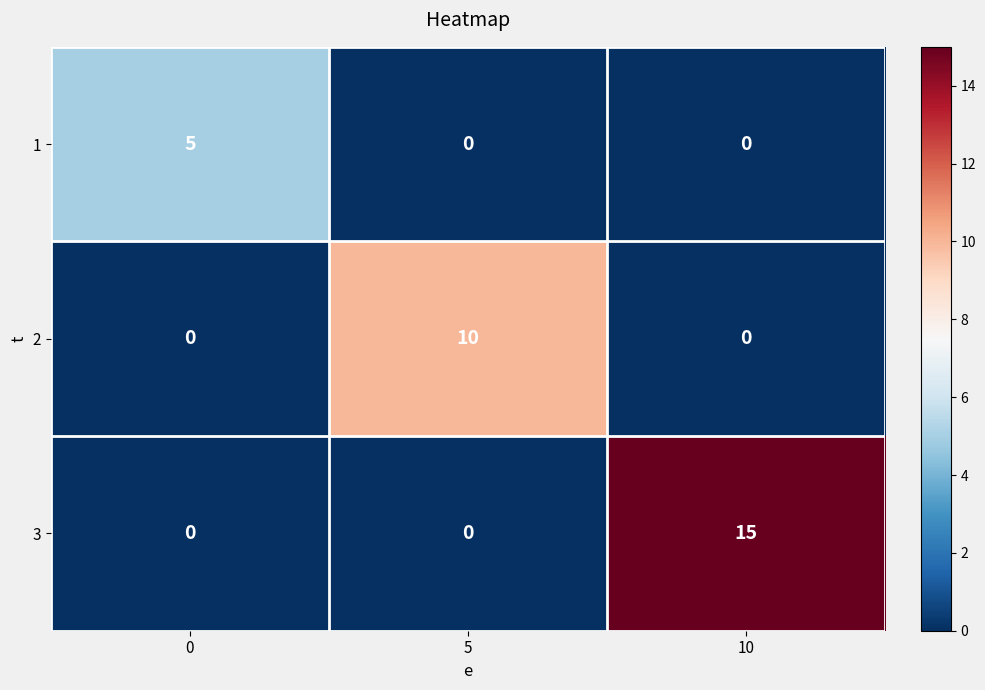

List the series in order of their overall mean, lowest first.

1, 2, 3